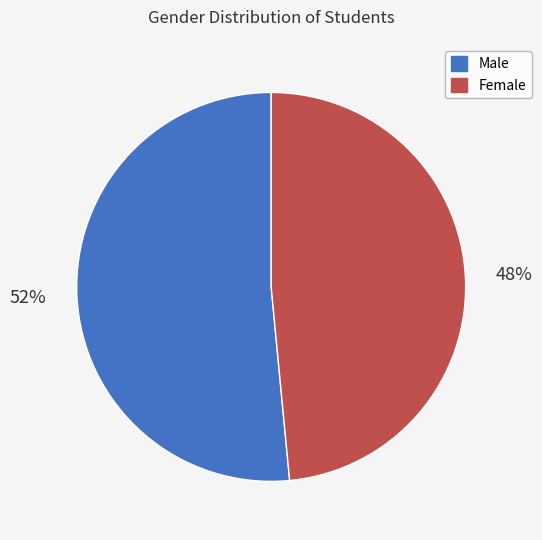

To the nearest percent, what portion does Female represent?

48%